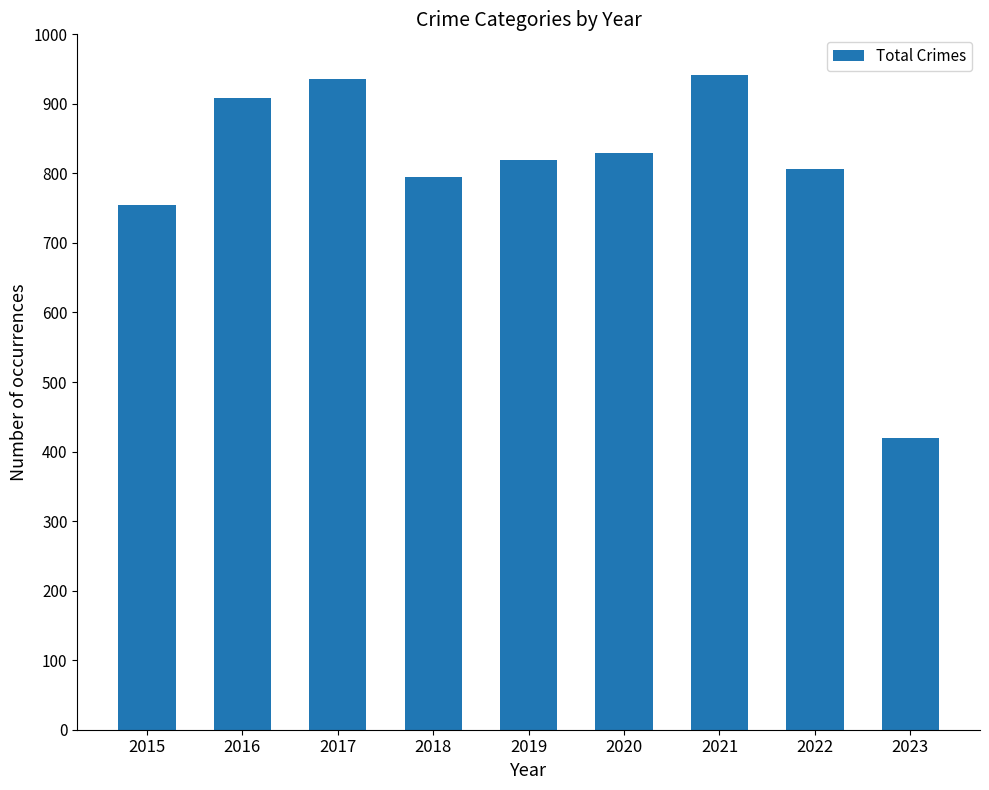

Which category has the lowest value across all series?

2023